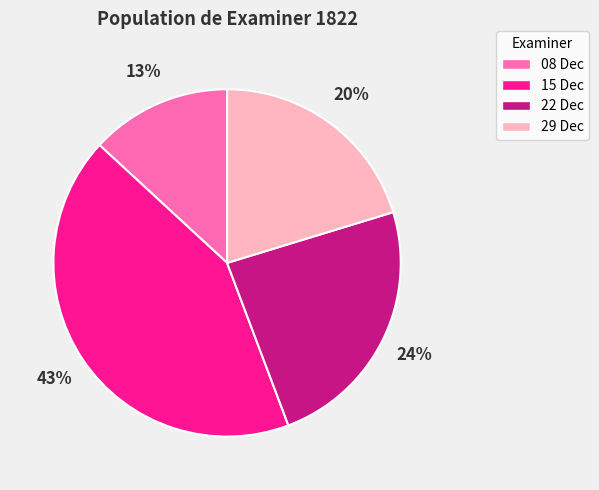

What percentage is the 22 Dec slice, to the nearest percent?

24%